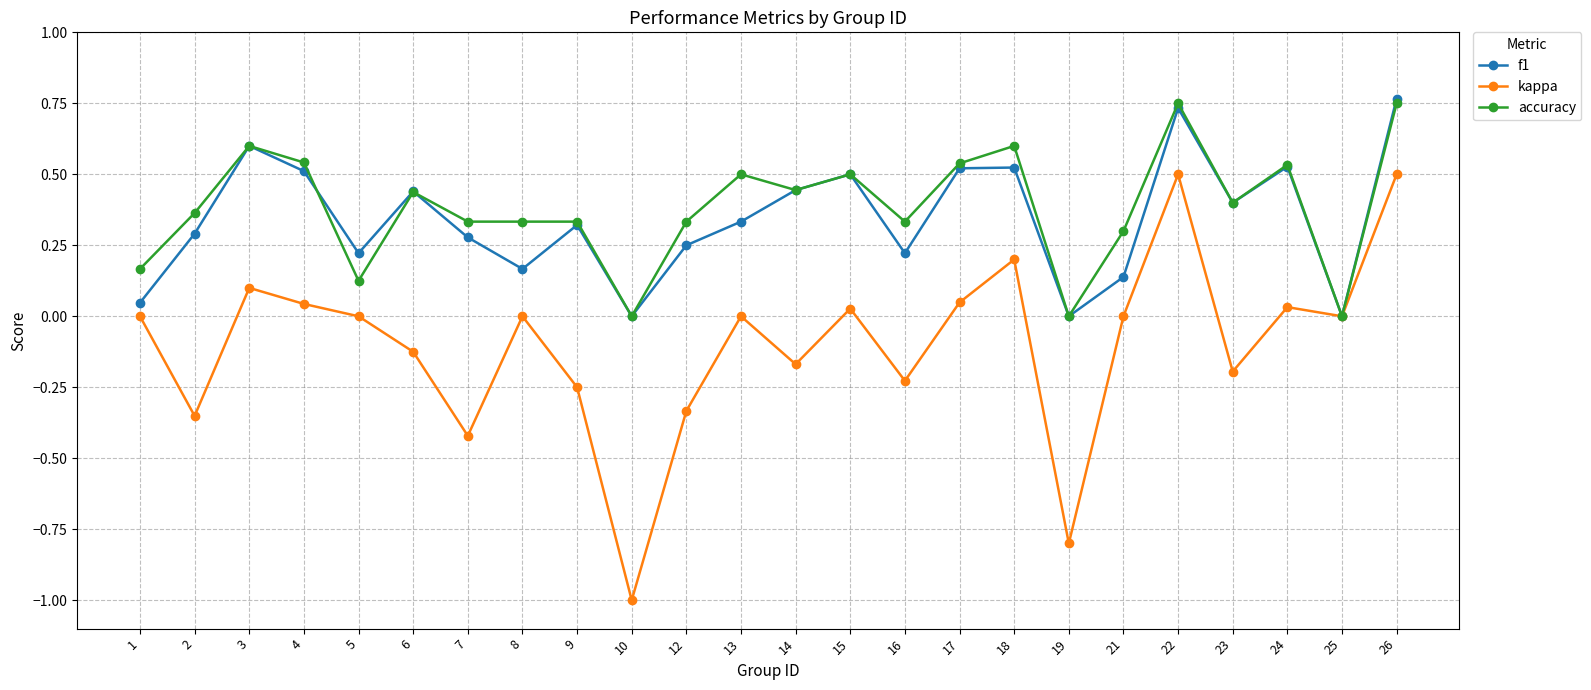

What is the total value across all series at 19?

-0.8